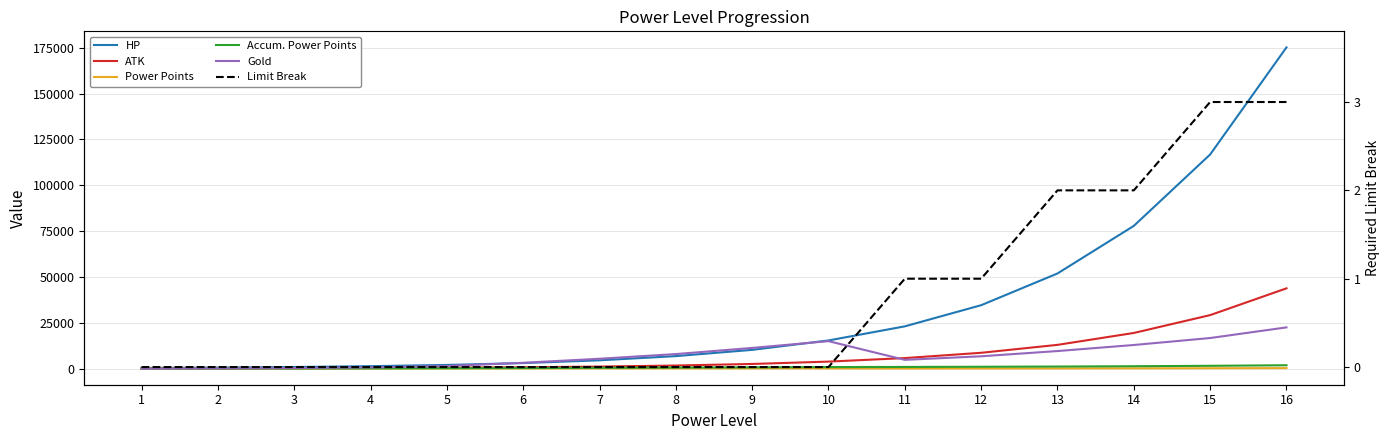

How many distinct data groups are displayed?

6